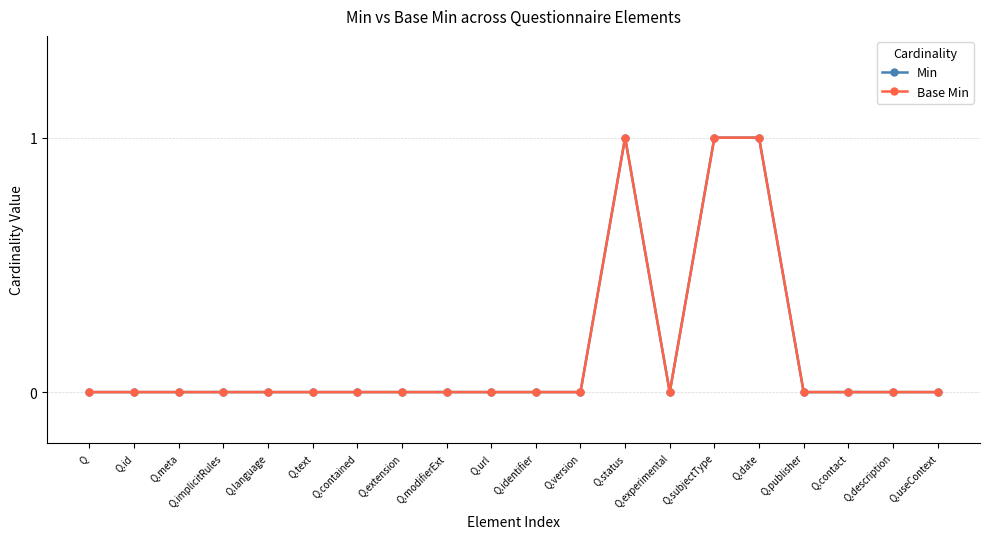

True or false: Min has more than 0 interior local peaks.

True